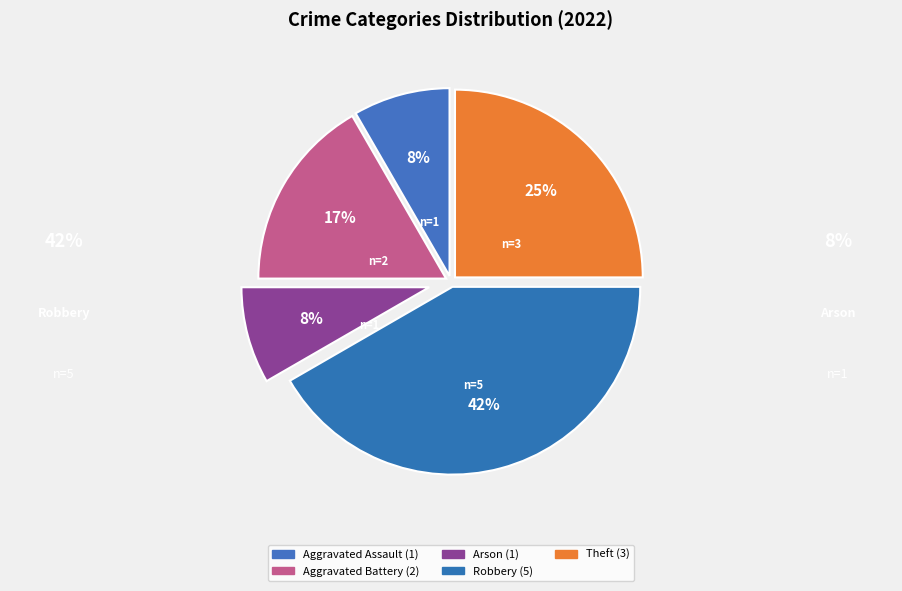

What portion of the pie excludes Robbery?

58.3%